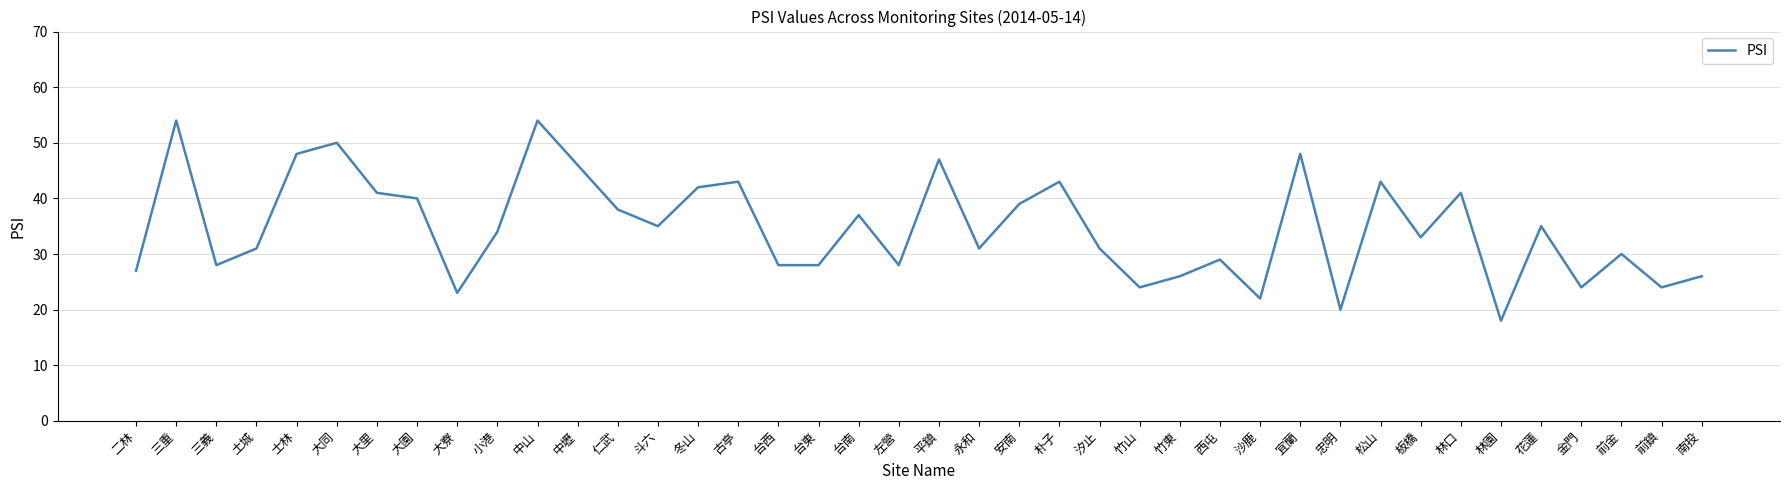

What is the approximate value at 左營?

28